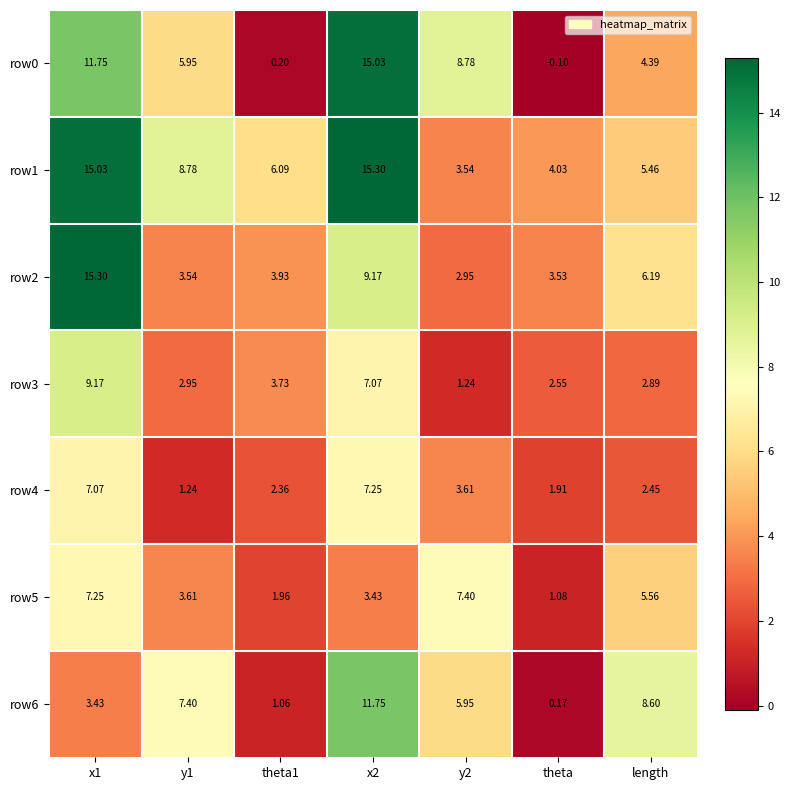

Is the value of row0 at y1 greater than the value of row4 at theta?

Yes